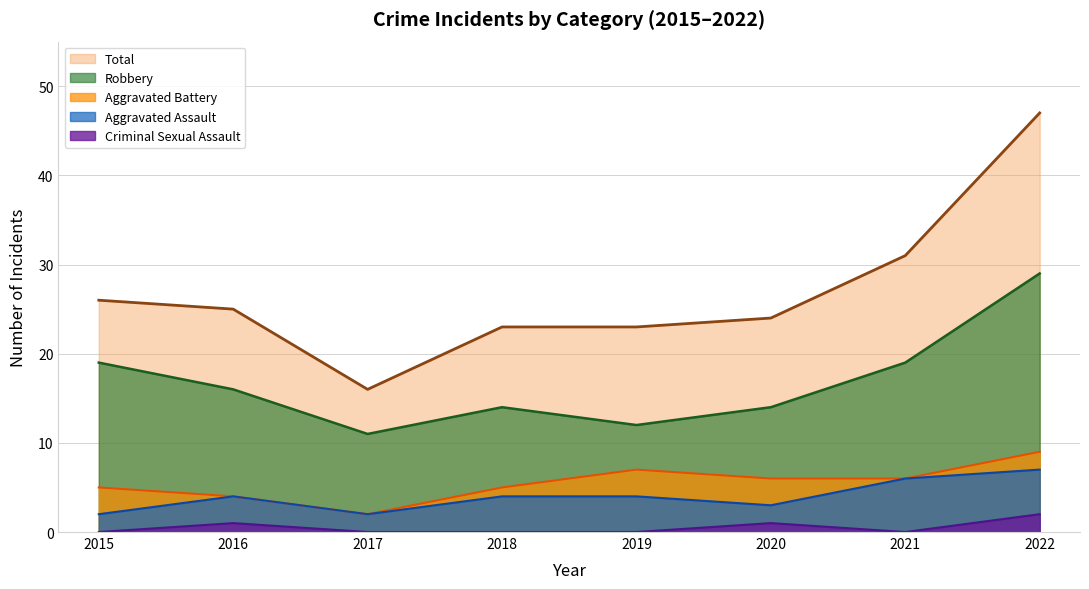

What is the sum of all Criminal Sexual Assault values?

4